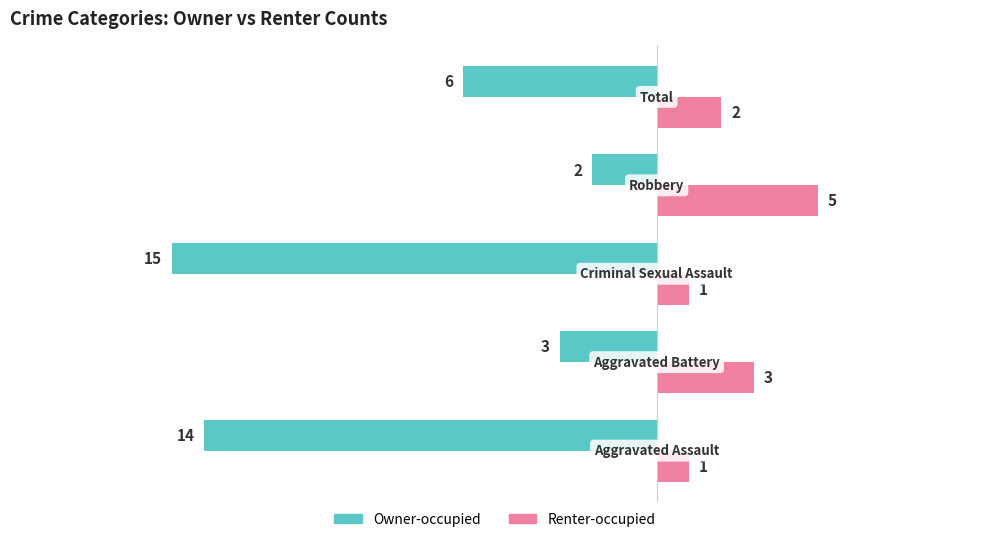

What is the sum of all Renter-occupied values?

12